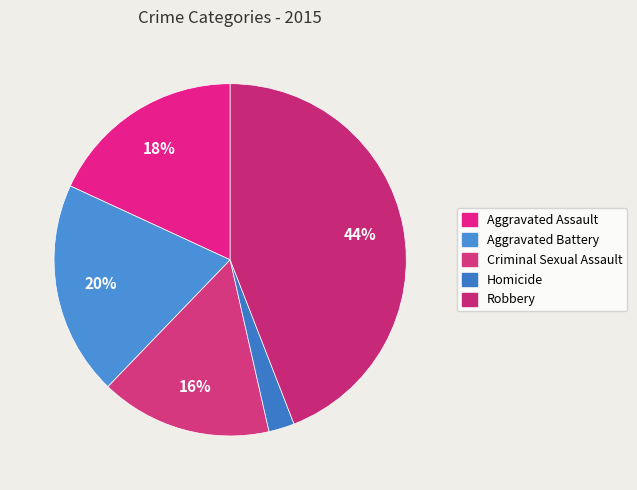

Which slice is the smallest?

Homicide